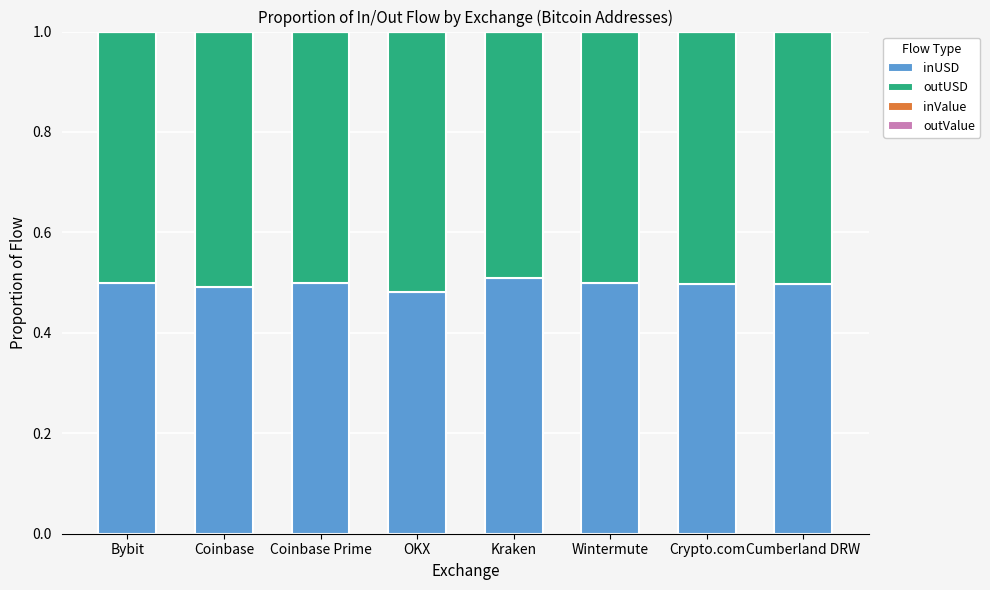

How many distinct data groups are displayed?

4